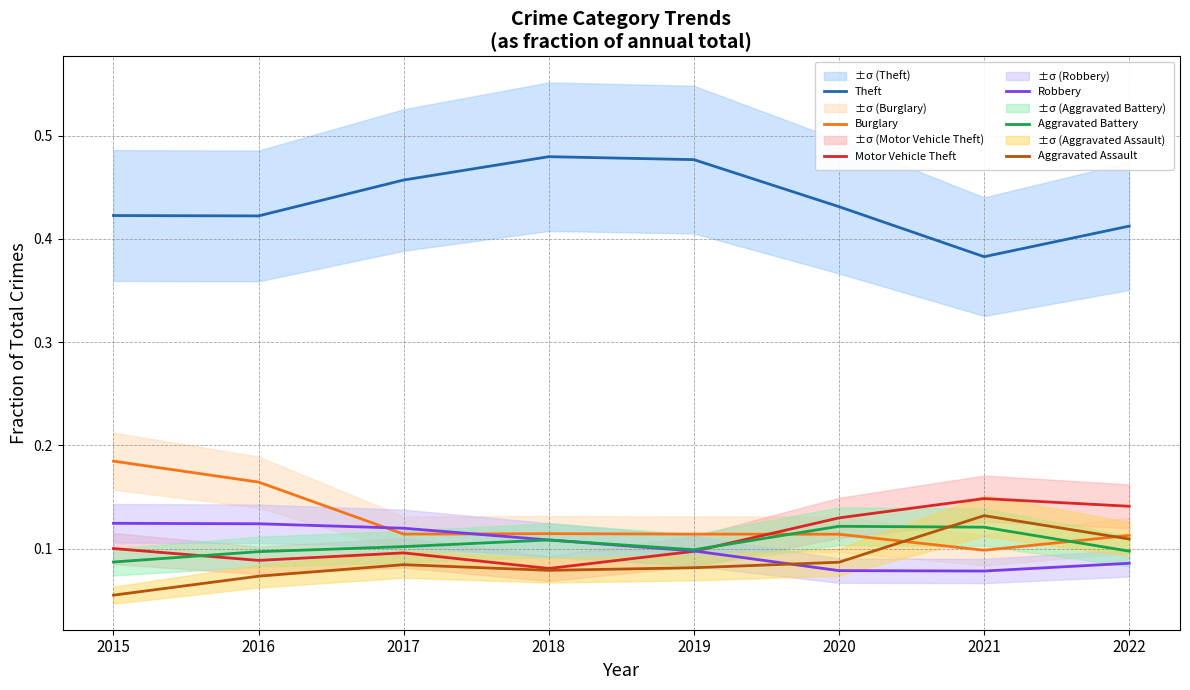

What is the value of the Burglary point at the 1st from the left?

0.2